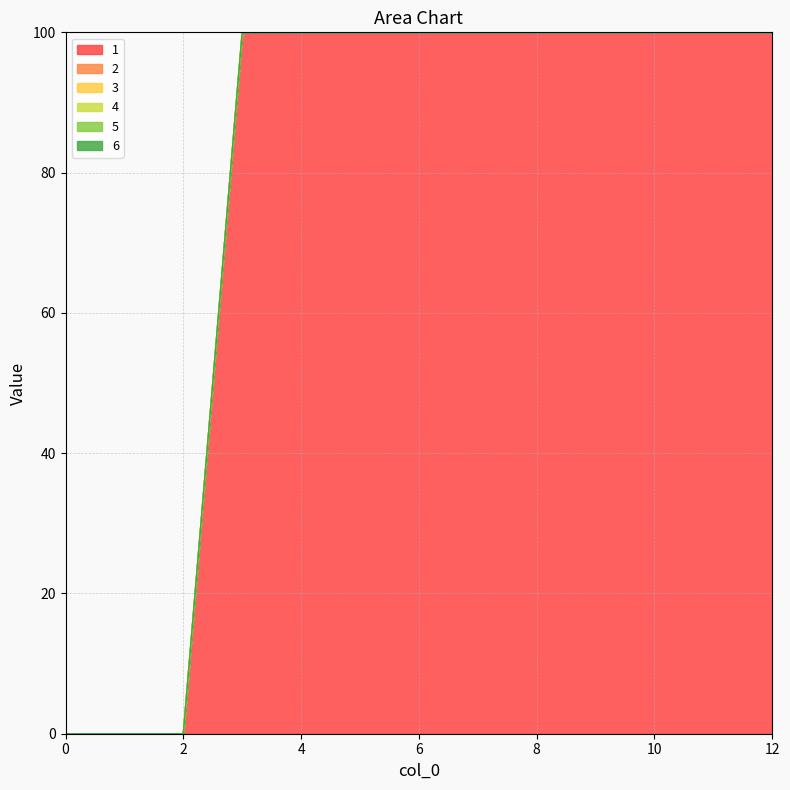

True or false: 5 and 6 cross at least once.

False